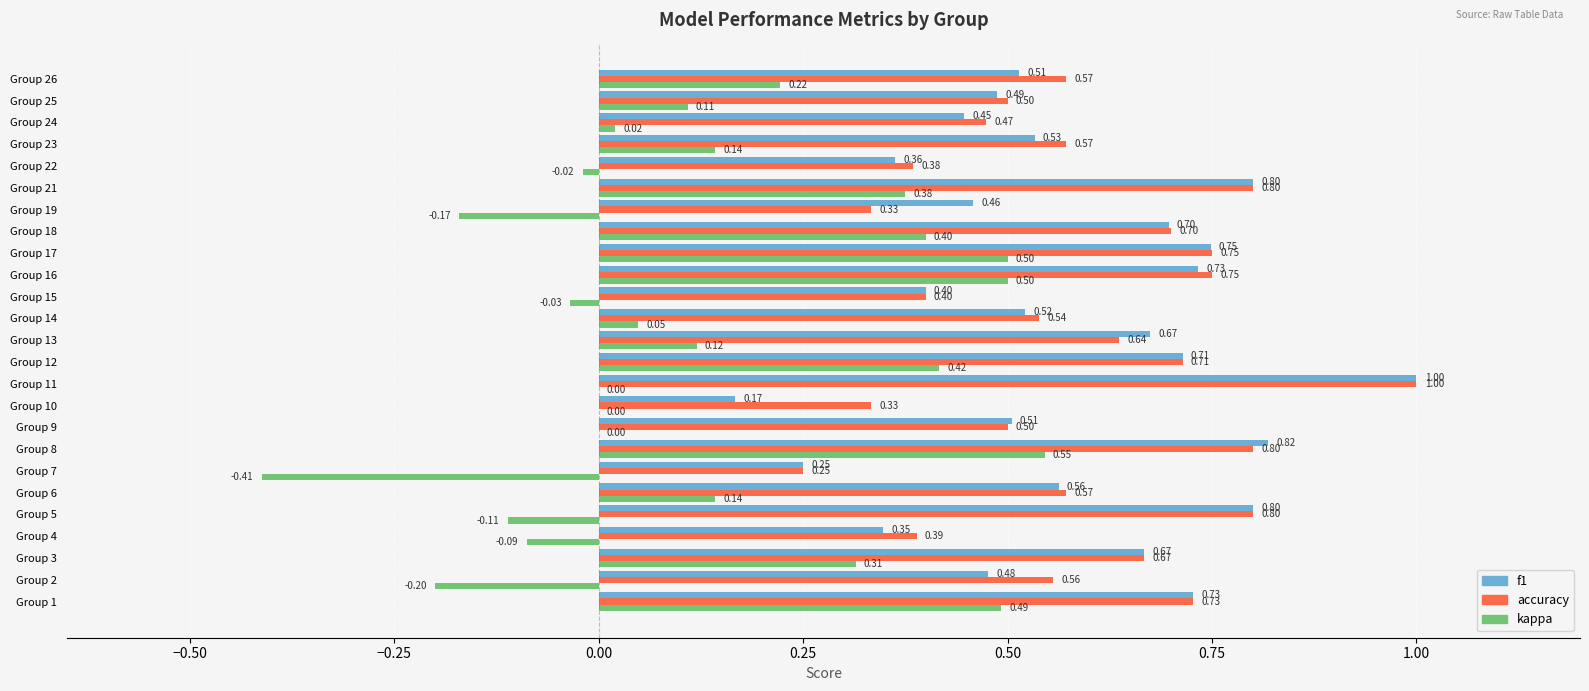

At which category is the sum across all series the highest?

Group 8